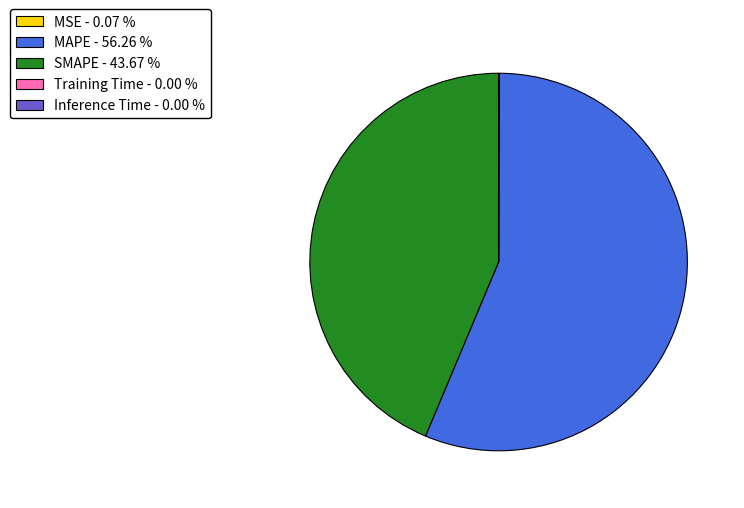

Does any single category account for the majority?

Yes